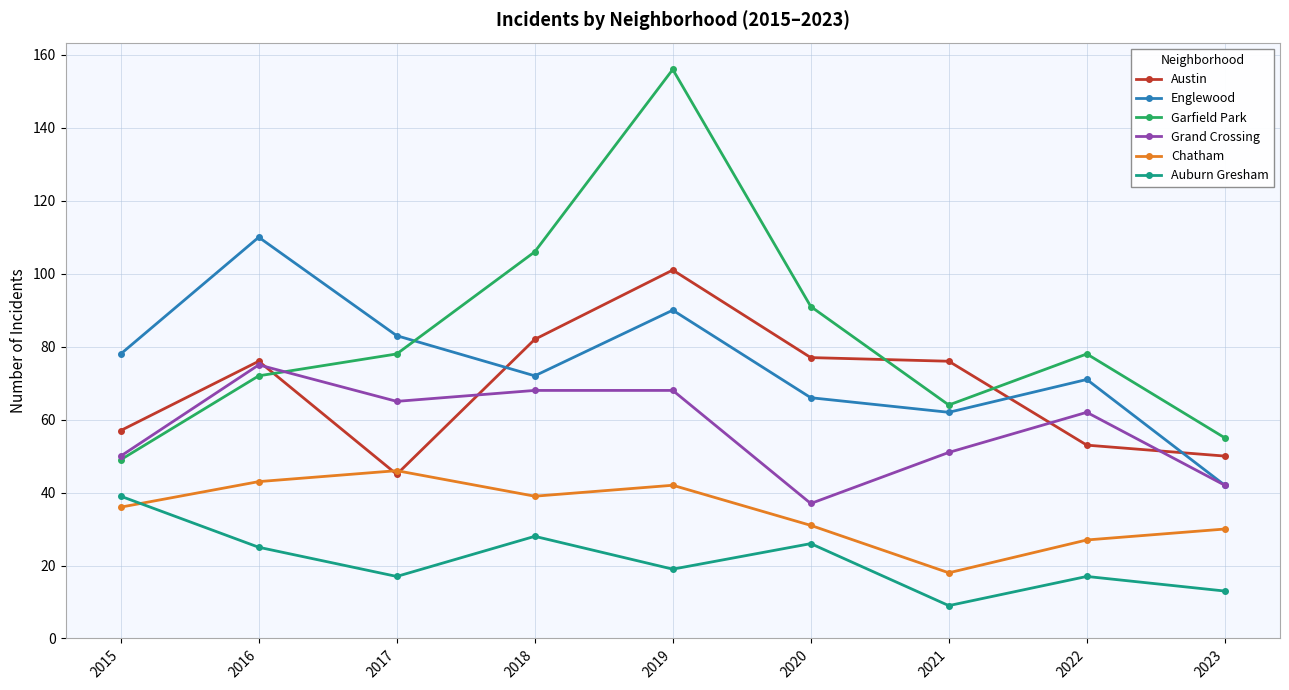

How many interior local peaks does the Auburn Gresham series have?

3